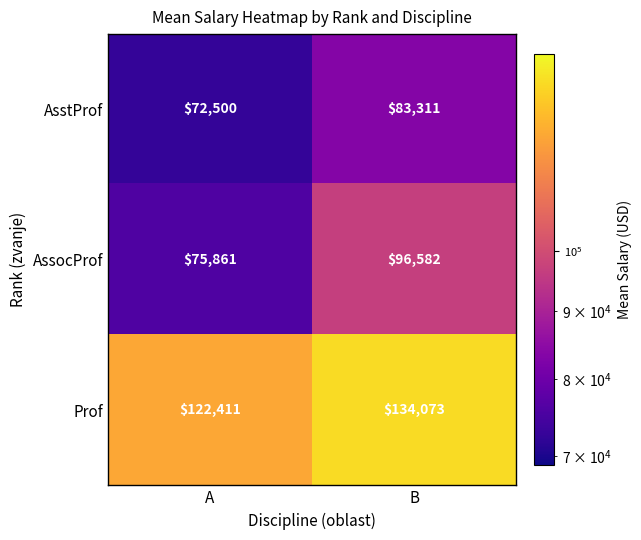

List the series in order of their overall mean, highest first.

Prof, AssocProf, AsstProf